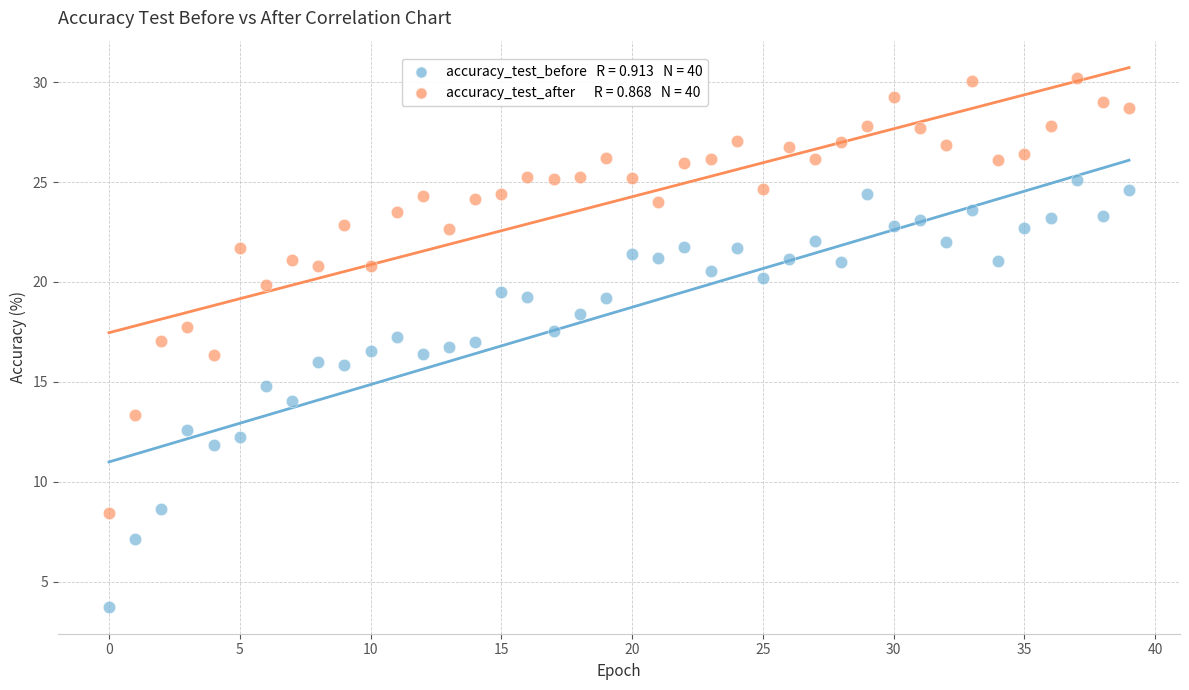

Across all data points, what is the range of Y values (max minus min)?

26.5